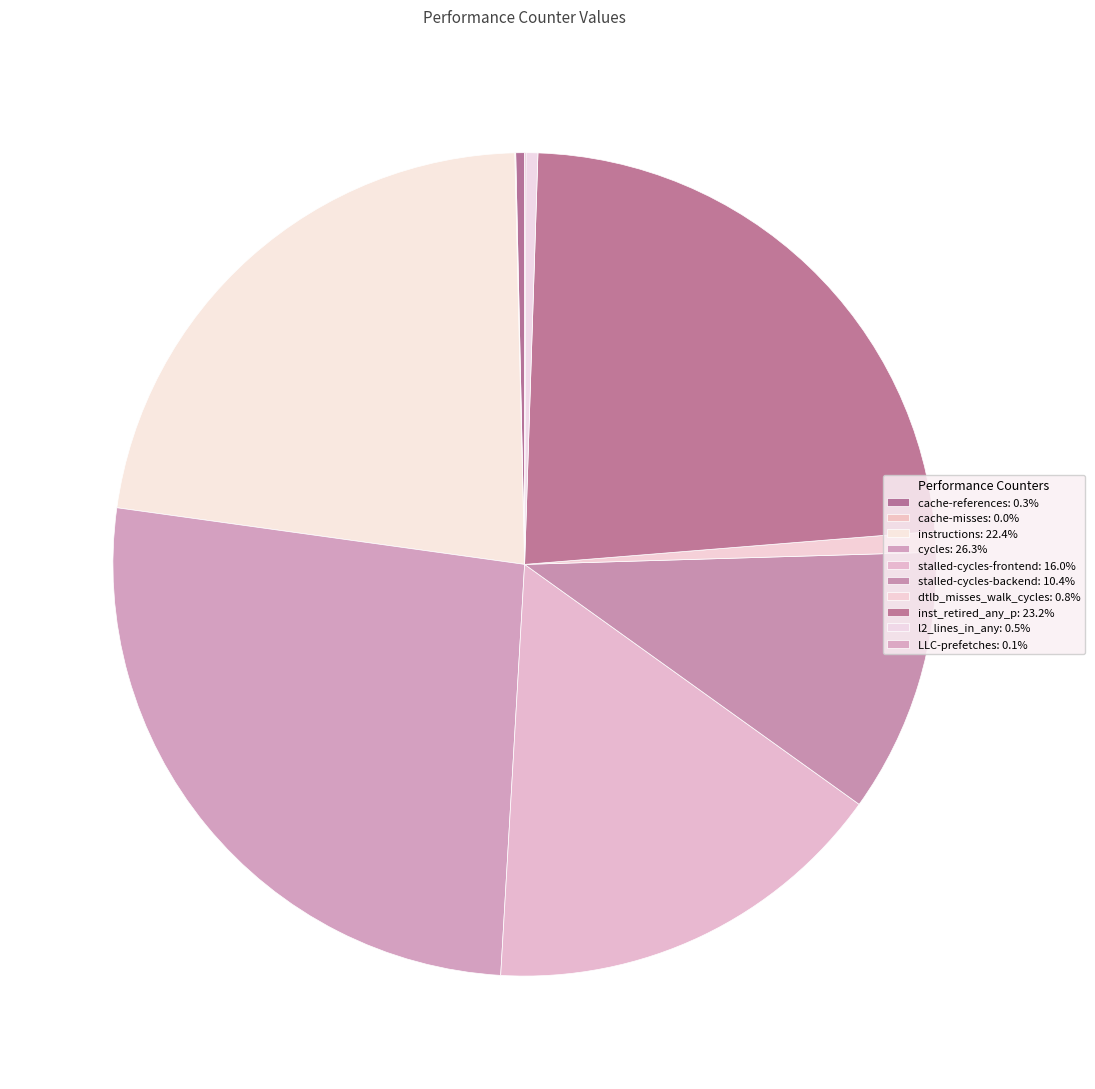

Count the number of slices in the pie.

10